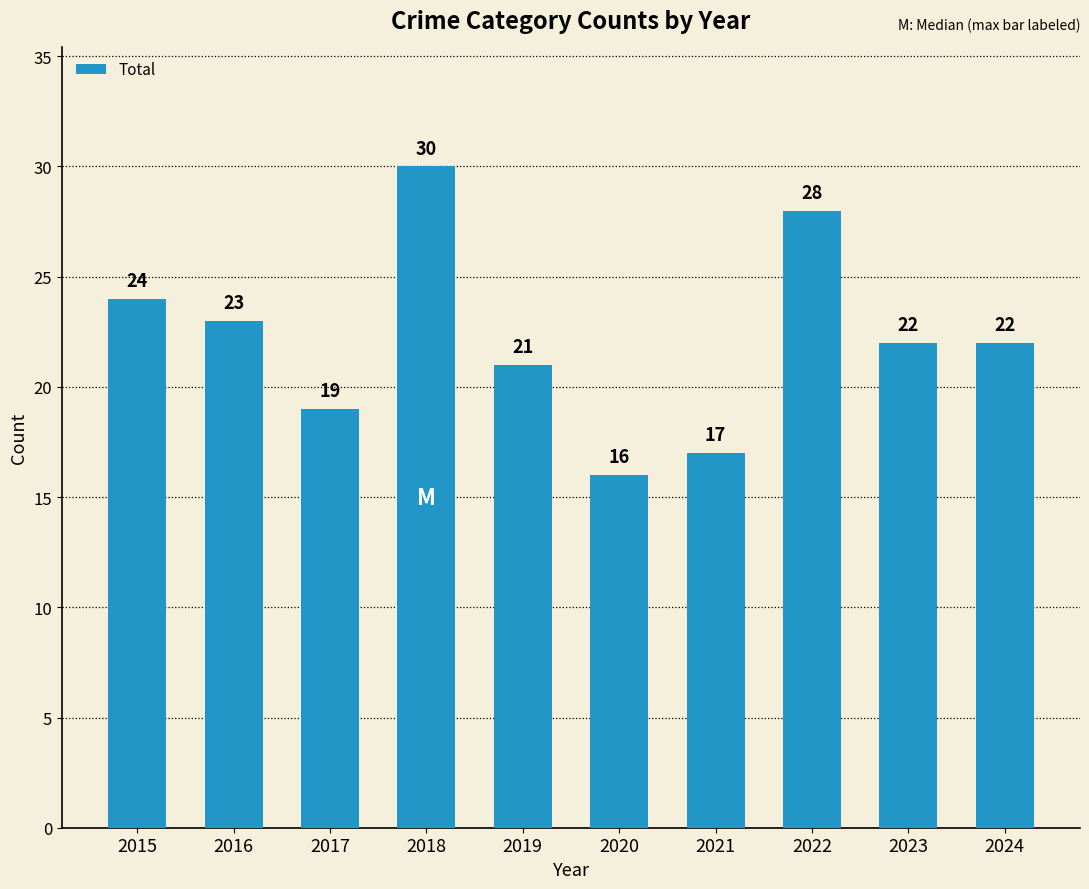

What is the smallest value displayed?

16